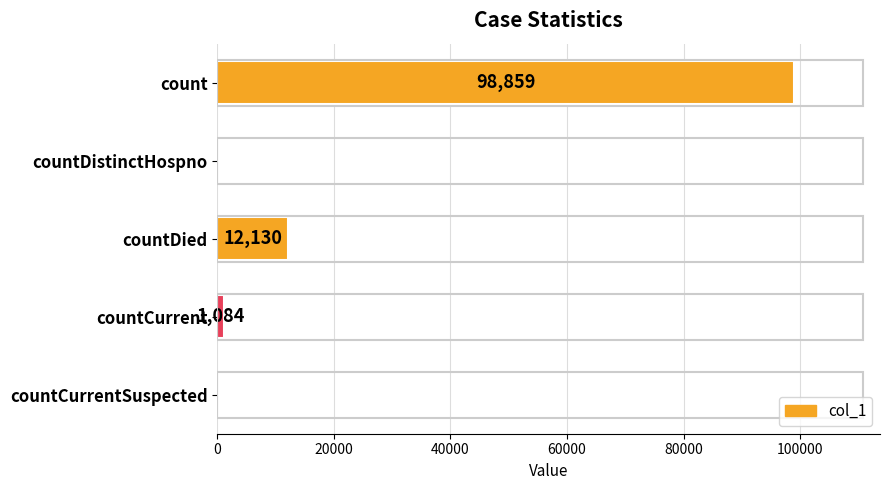

What is the greatest value displayed?

98859